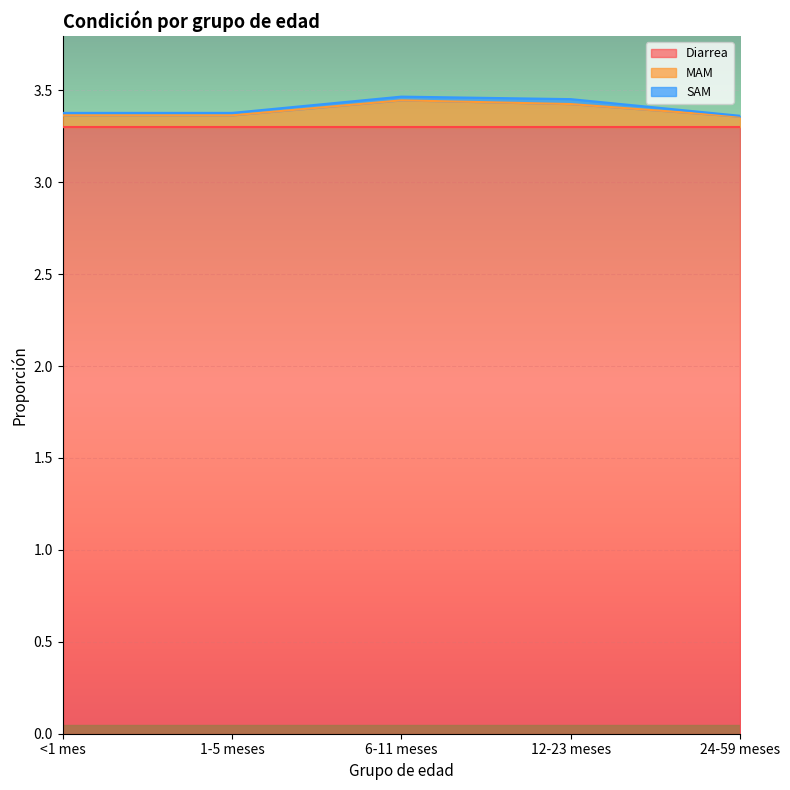

Reading left to right, list all the values displayed in this chart.

Diarrea: <1 mes=3.3	1-5 meses=3.3	6-11 meses=3.3	12-23 meses=3.3	24-59 meses=3.3
MAM: <1 mes=0.1	1-5 meses=0.1	6-11 meses=0.1	12-23 meses=0.1	24-59 meses=0.1
SAM: <1 mes=0.0	1-5 meses=0.0	6-11 meses=0.0	12-23 meses=0.0	24-59 meses=0.0